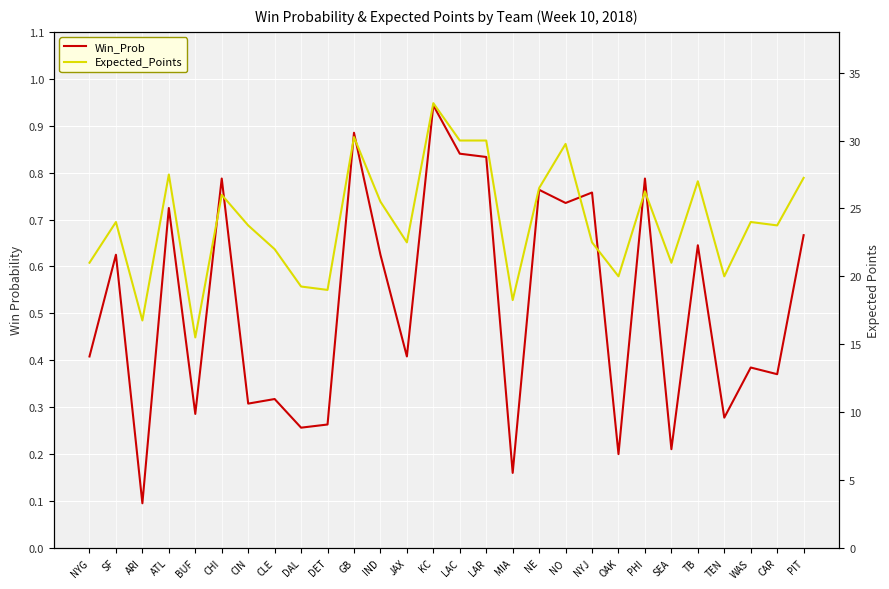

What is the total value across all series at LAC?

30.8